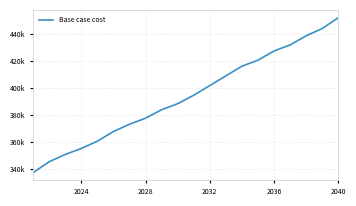

Does the chart have visible grid lines?

Yes